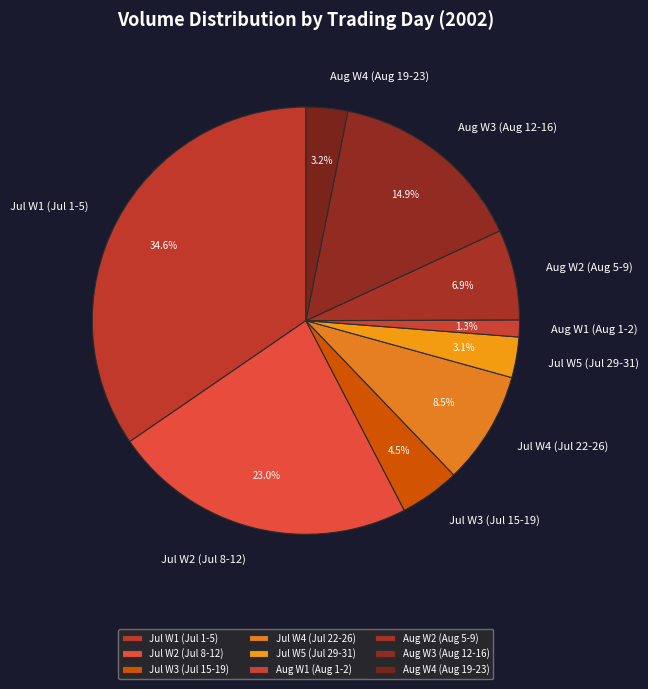

Which has a higher value, Jul W3 (Jul 15-19) or Jul W1 (Jul 1-5)?

Jul W1 (Jul 1-5)